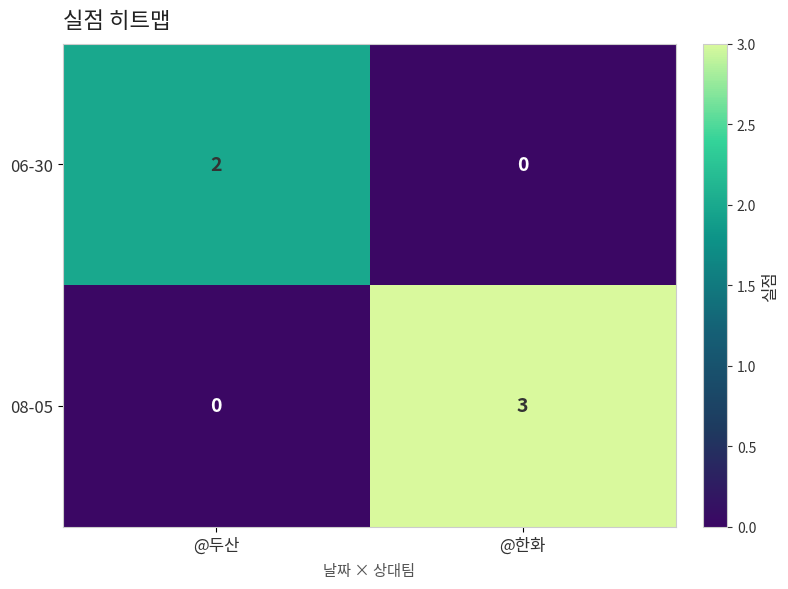

Where is 08-05 nearest to the value 1?

@두산